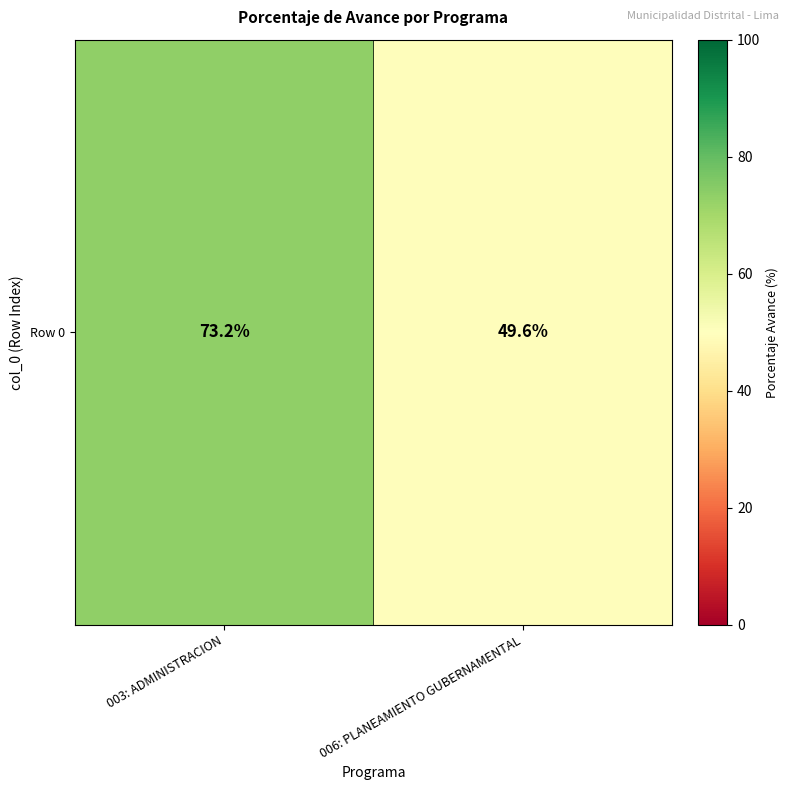

Which label corresponds to the smallest value in the chart?

006: PLANEAMIENTO GUBERNAMENTAL